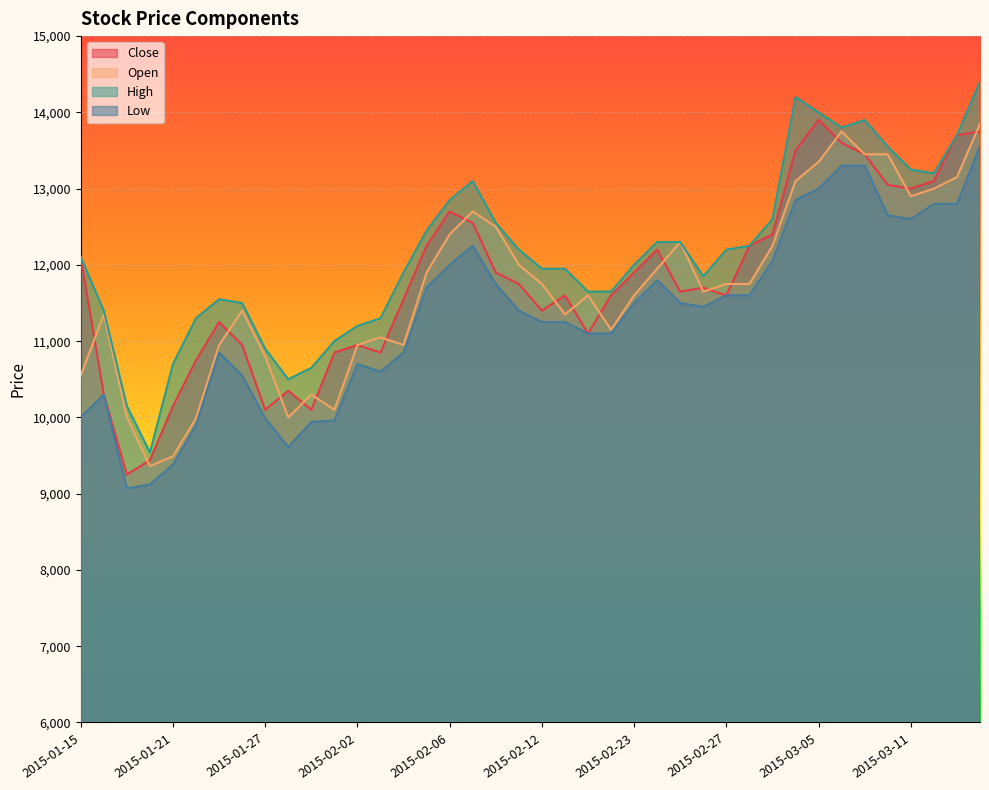

Which series has the widest spread of values?

High